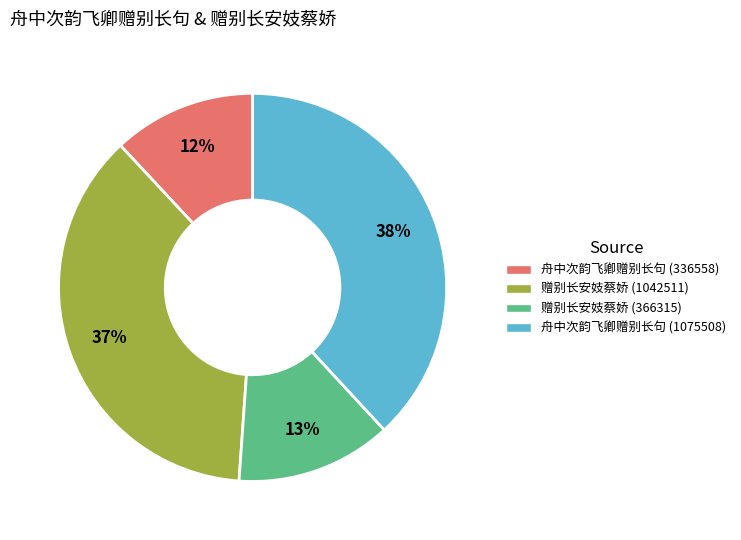

To the nearest percent, what is the combined percentage of 赠别长安妓蔡娇 (366315) and 舟中次韵飞卿赠别长句 (1075508)?

51%